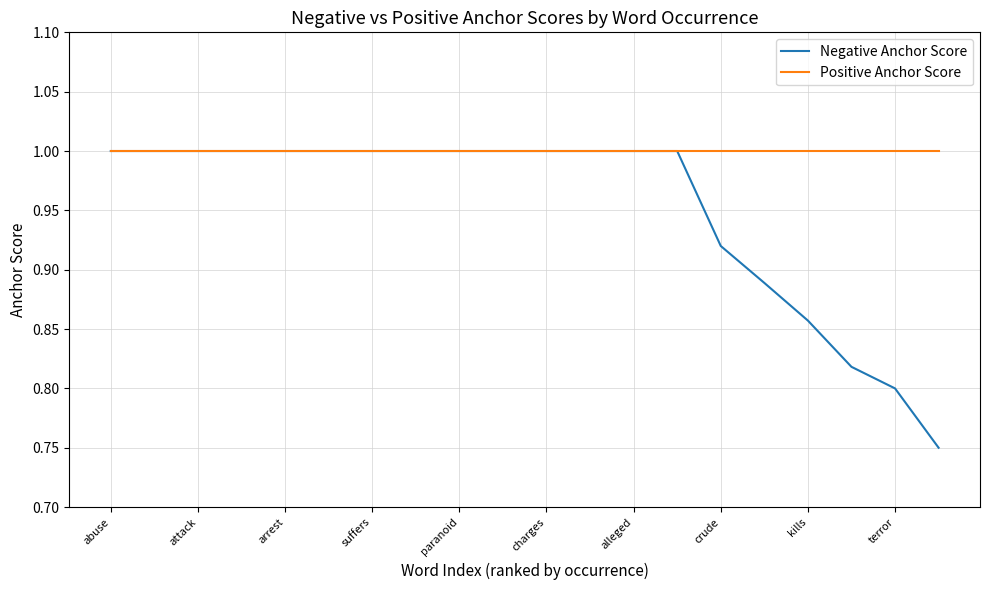

What is the maximum value shown in the chart?

1.0